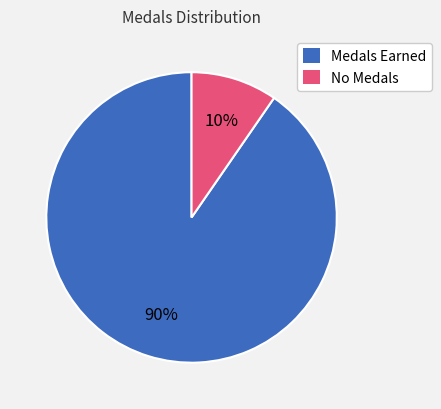

Is there any slice that represents more than half of the pie?

Yes